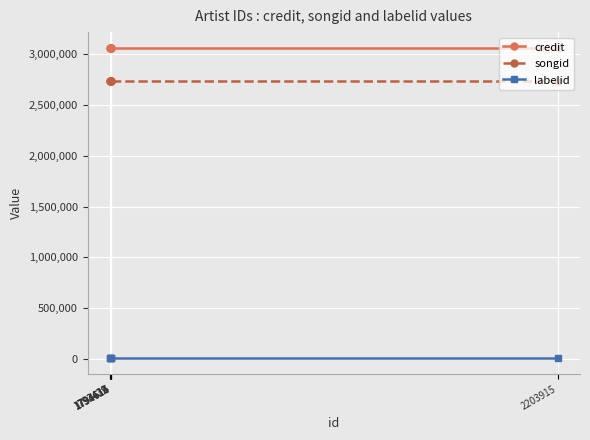

Reading right to left, extract all data points from this chart.

credit: 2203915=3066838	1794616=3066838	1794615=3066838	1794614=3066838	1793432=3066838	1793429=3066838
songid: 2203915=2737594	1794616=2737594	1794615=2737594	1794614=2737594	1793432=2737594	1793429=2737594
labelid: 2203915=2519	1794616=2519	1794615=2519	1794614=2519	1793432=2519	1793429=2519